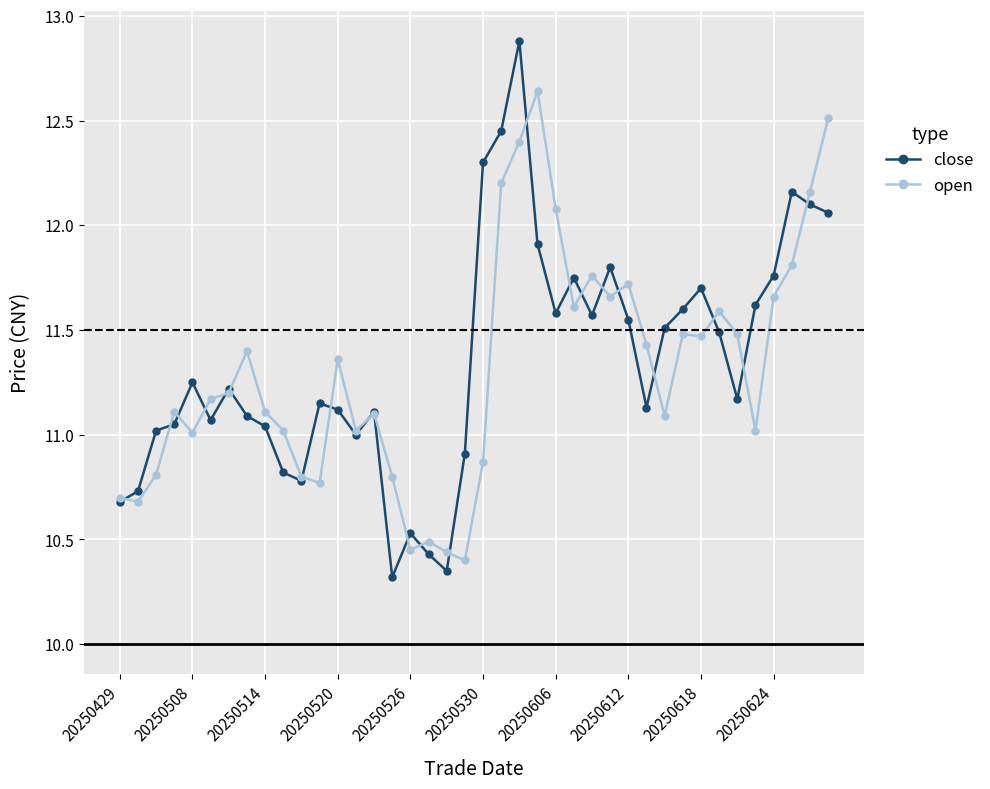

Which series has the widest spread of values?

close